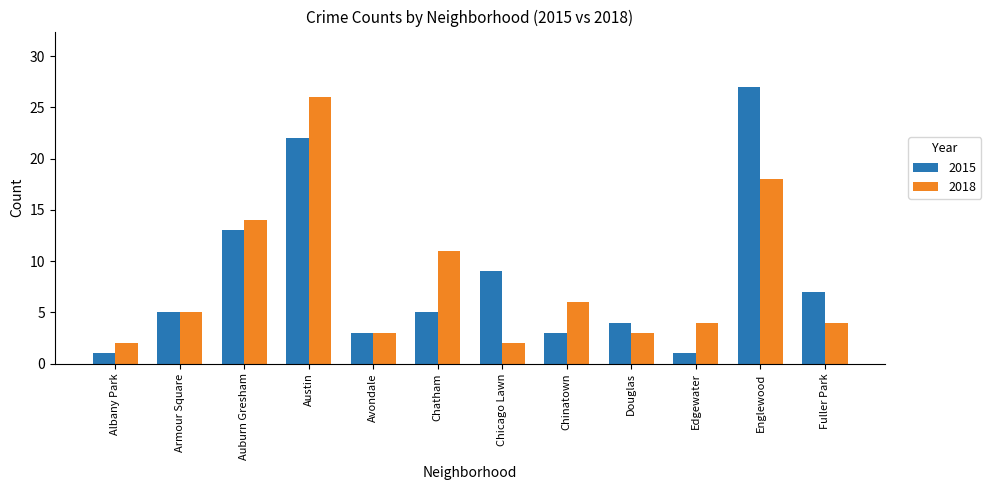

At which label does 2015 reach its peak?

Englewood